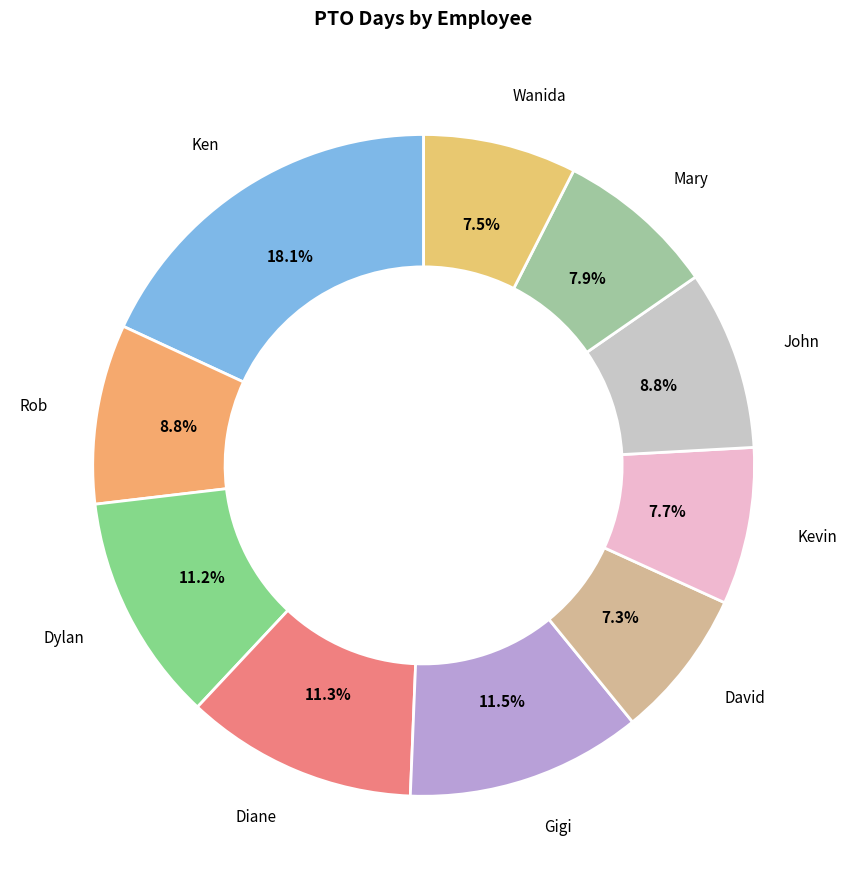

To the nearest percent, what is the average slice percentage?

10%